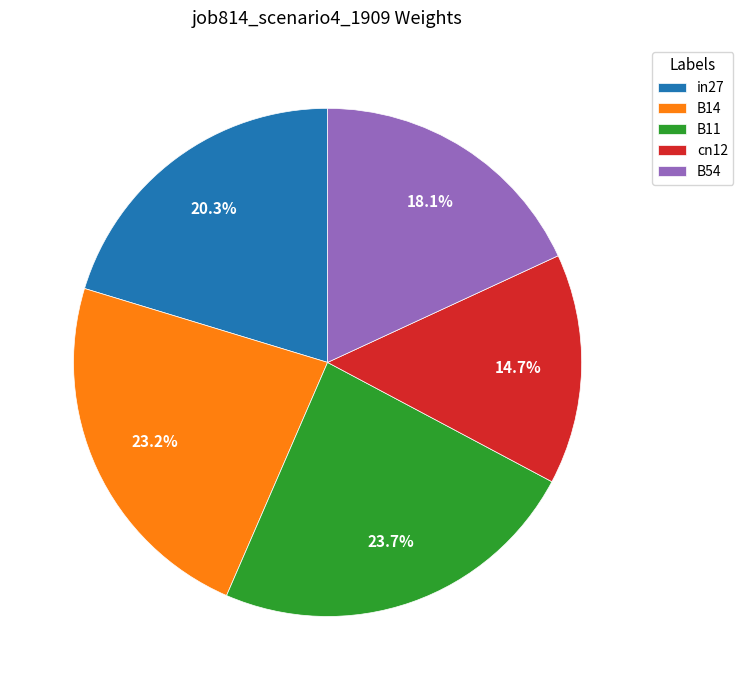

Rank the categories by value from lowest to highest.

cn12, B54, in27, B14, B11